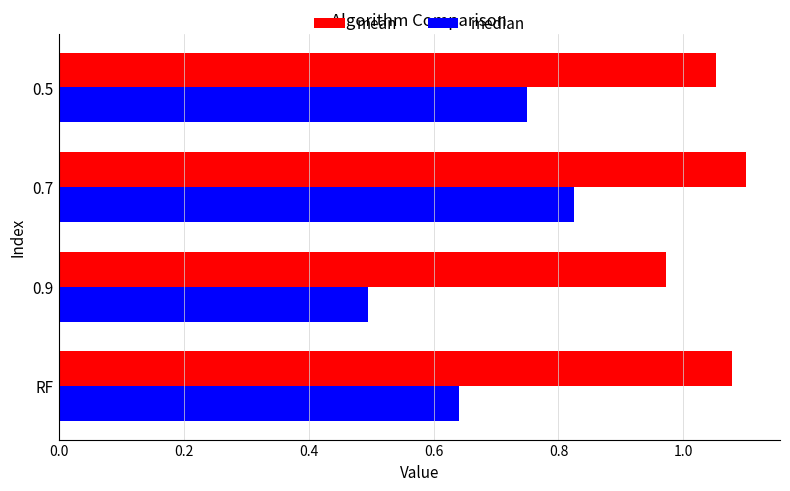

At which label is mean closest to 1?

0.9